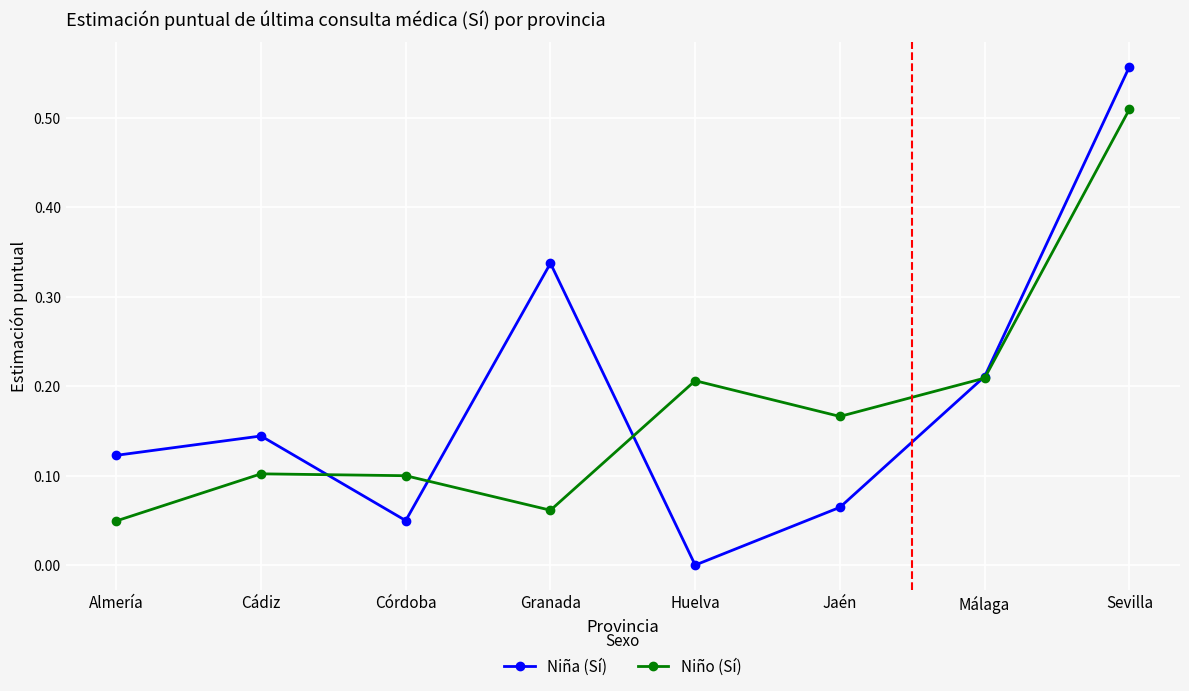

Which series changed the most between Almería and Sevilla?

Niño (Sí)